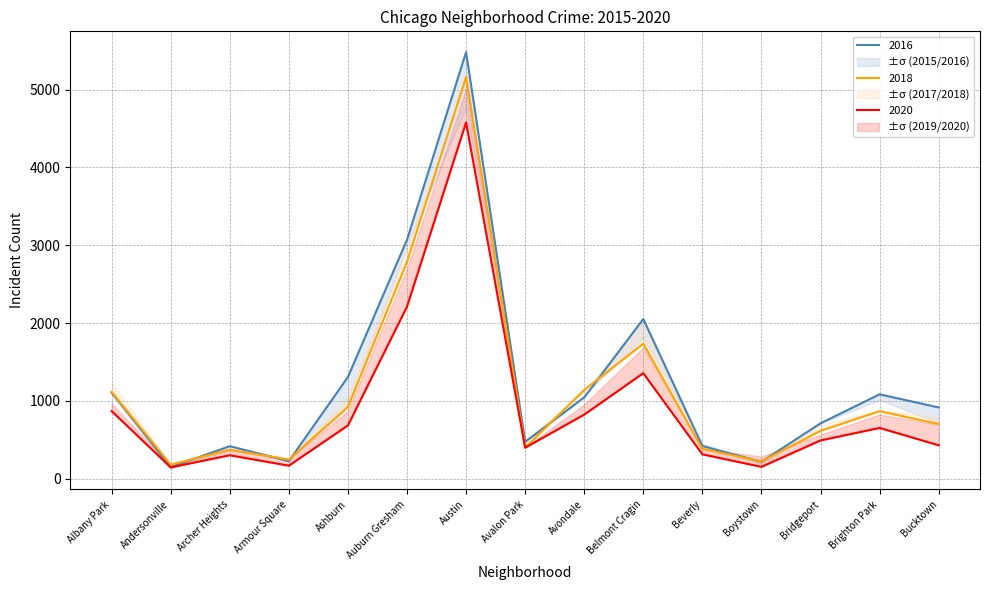

At how many categories does at least one series exceed 608?

9